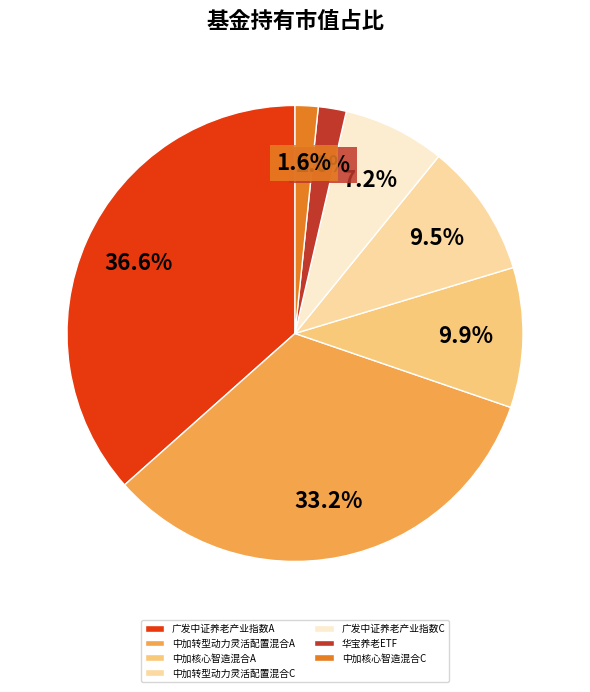

Does 中加转型动力灵活配置混合A account for over 50% of the chart?

No